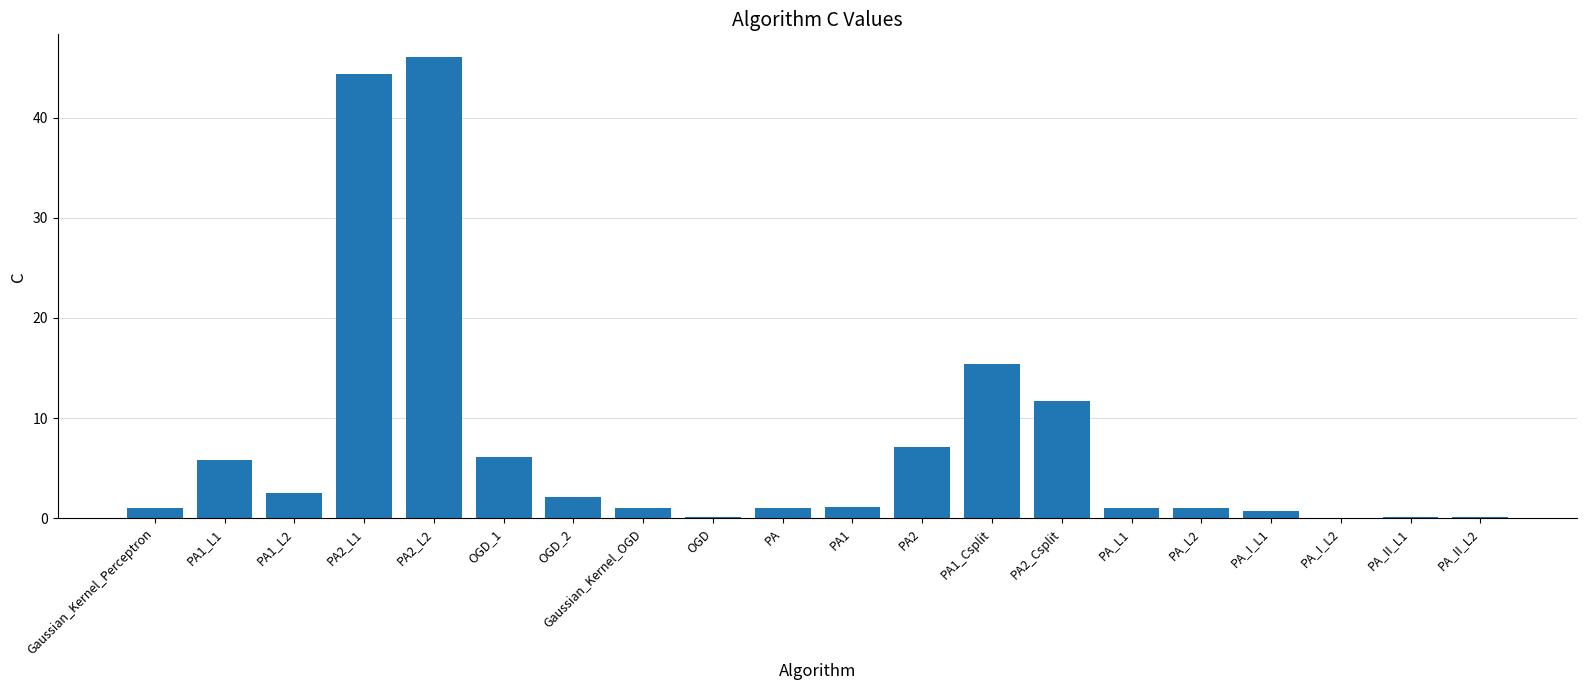

At which label is the value closest to 23?

PA1_Csplit